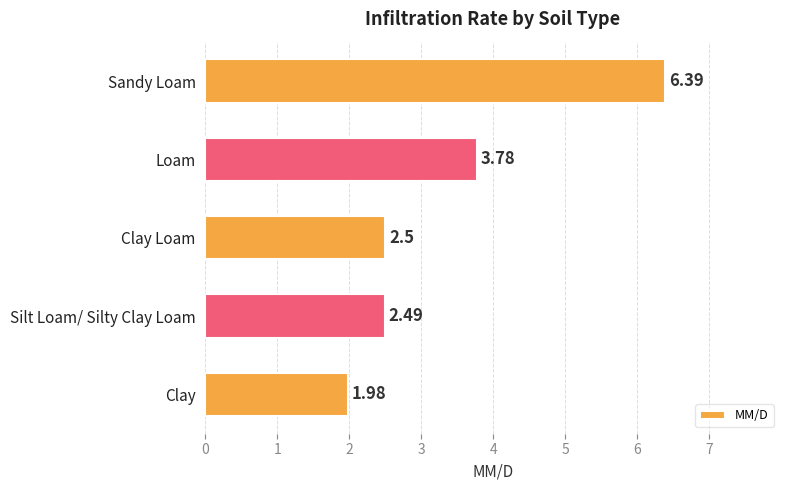

What is the label of the 4th bar from the bottom?

Loam